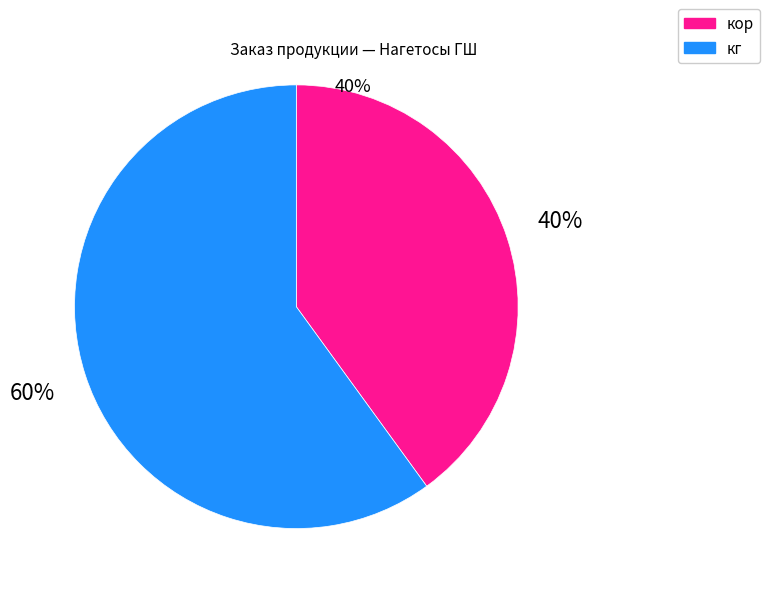

Which category has the smallest portion of the pie?

кор